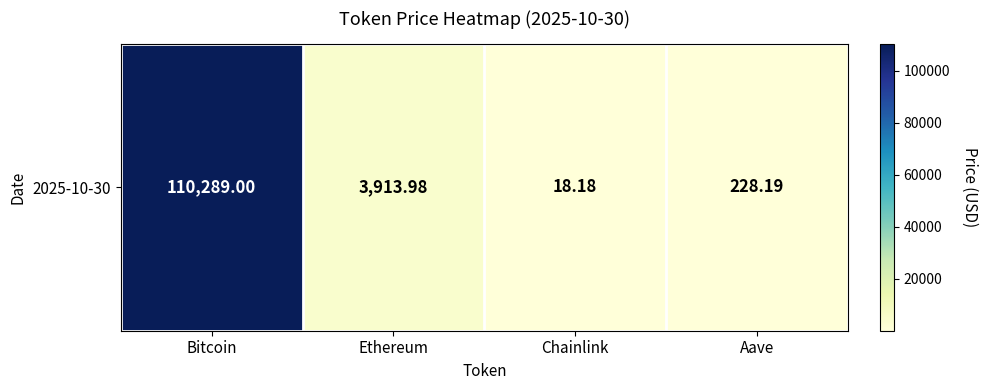

Reading left to right, extract all data points from this chart.

Bitcoin=110289.0	Ethereum=3914.0	Chainlink=18.2	Aave=228.2